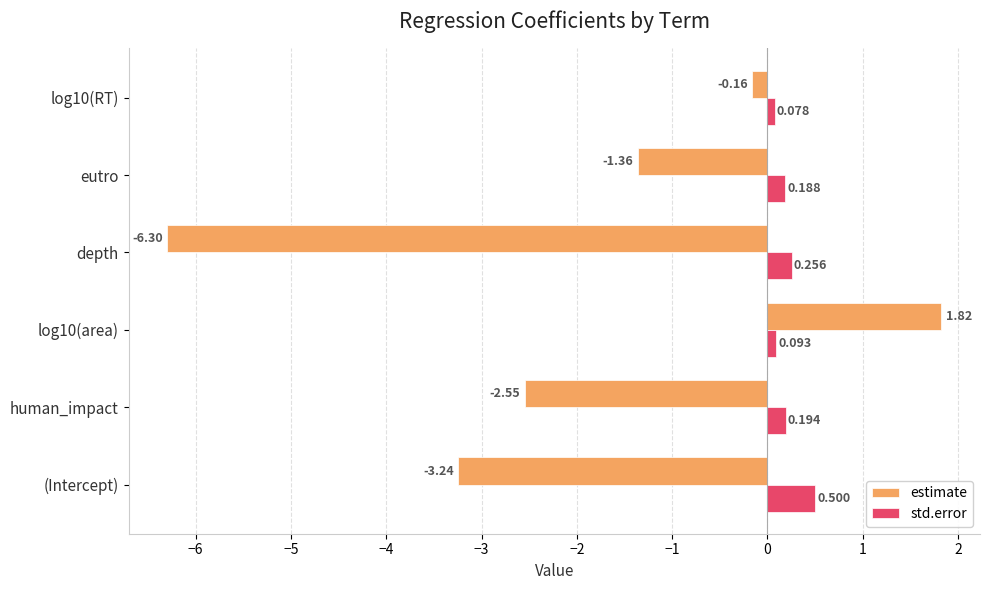

Is the value of estimate at (Intercept) greater than the value of std.error at (Intercept)?

No